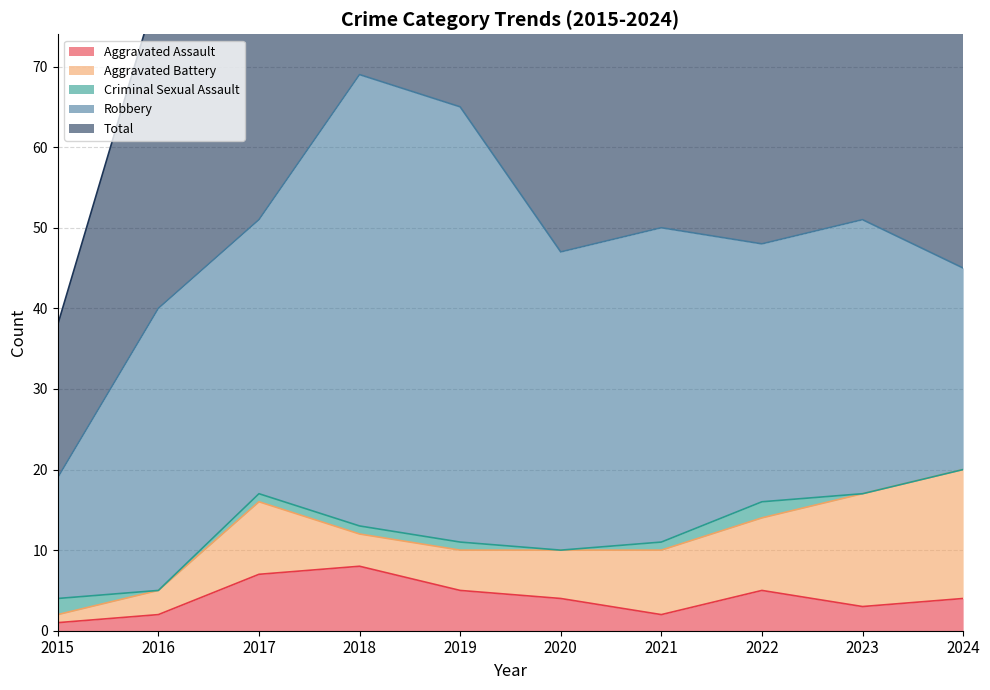

The Robbery series shows 13 at 2019. True or false?

False